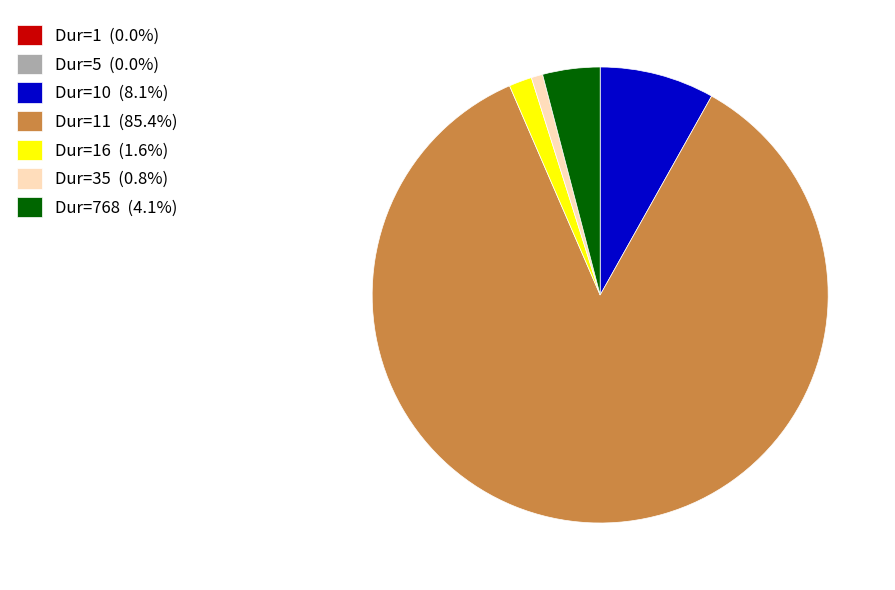

Do Dur=16 (1.6%) and Dur=11 (85.4%) together represent more than half of the pie?

Yes